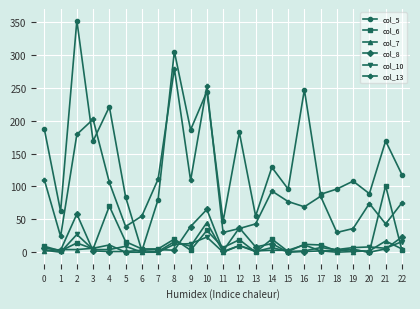

How many categories are shown in the chart?

23